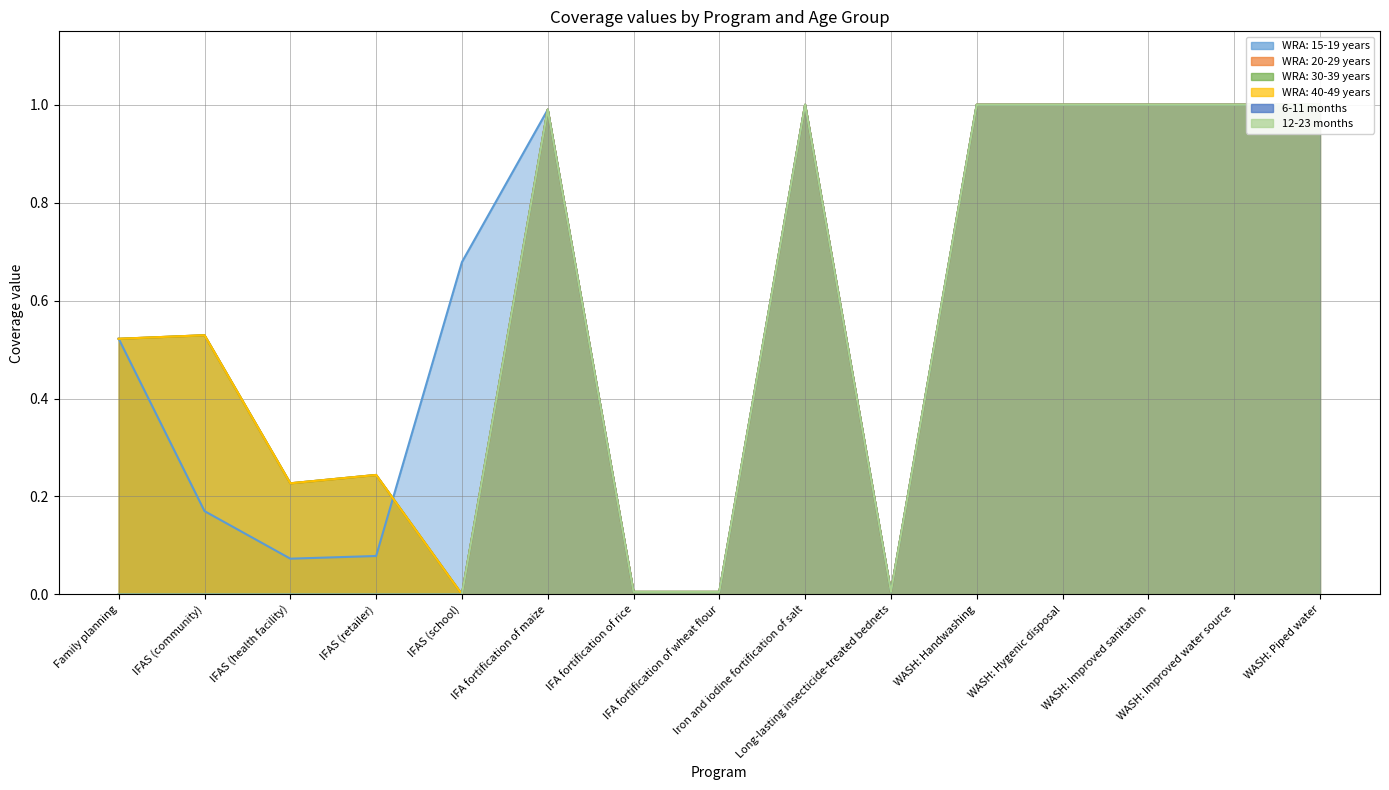

Rank the categories by 12-23 months value from highest to lowest.

Iron and iodine fortification of salt, WASH: Handwashing, WASH: Hygenic disposal, WASH: Improved sanitation, WASH: Improved water source, WASH: Piped water, IFA fortification of maize, IFA fortification of rice, IFA fortification of wheat flour, Long-lasting insecticide-treated bednets, Family planning, IFAS (community), IFAS (health facility), IFAS (retailer), IFAS (school)